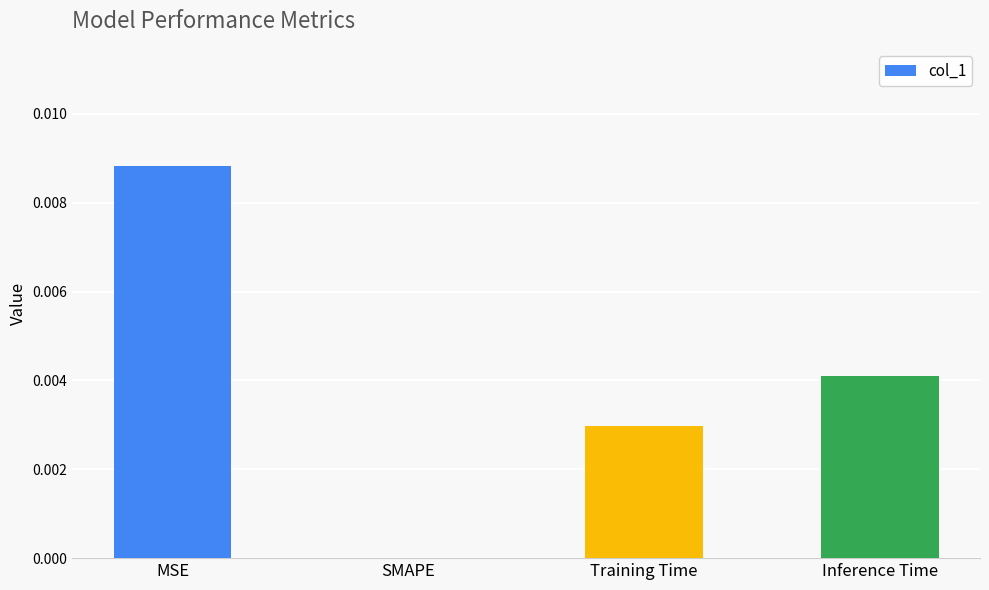

At which label is the value closest to 0?

SMAPE